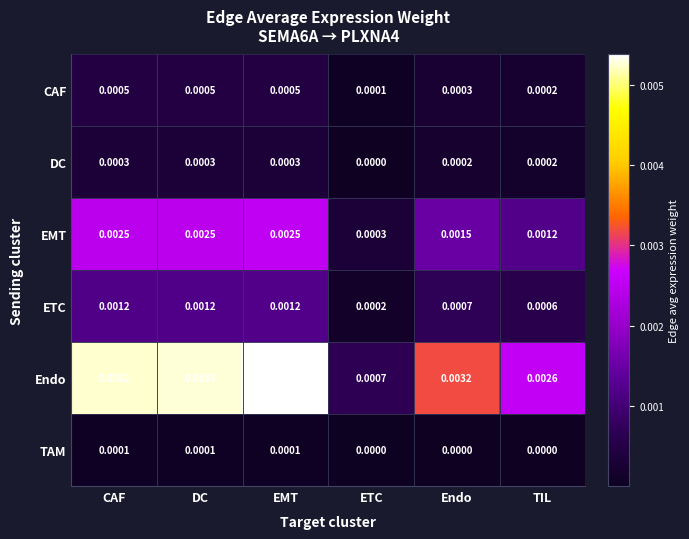

Which series changed the most between ETC and Endo?

Endo